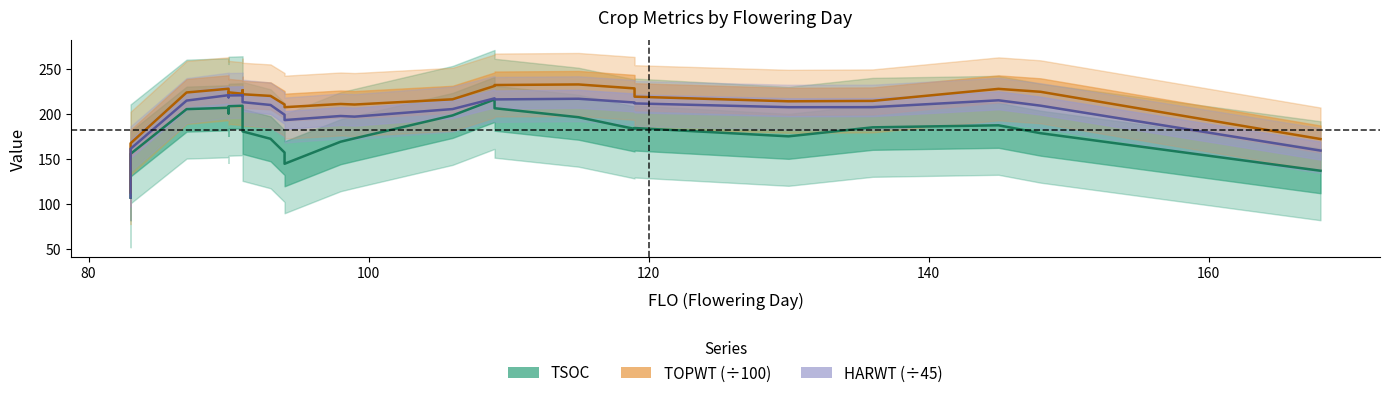

What is the minimum value shown in the chart?

106.8